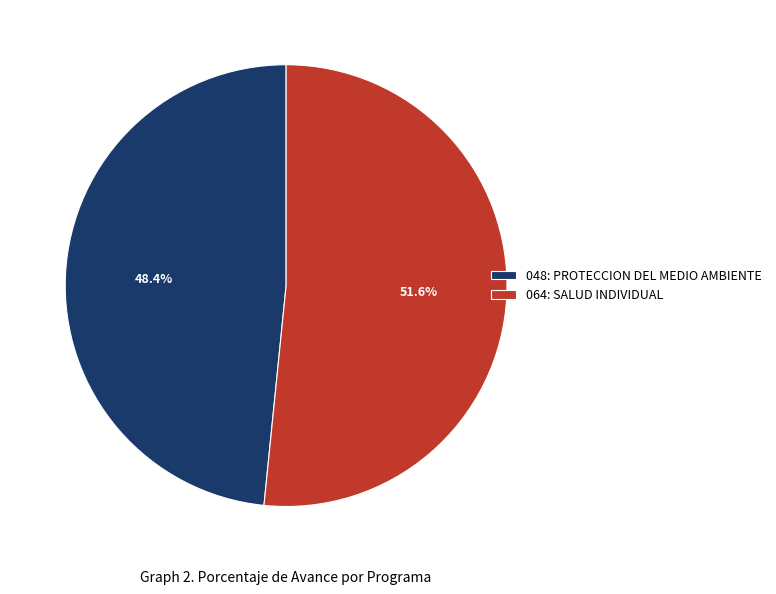

Is there a majority slice in this chart?

Yes